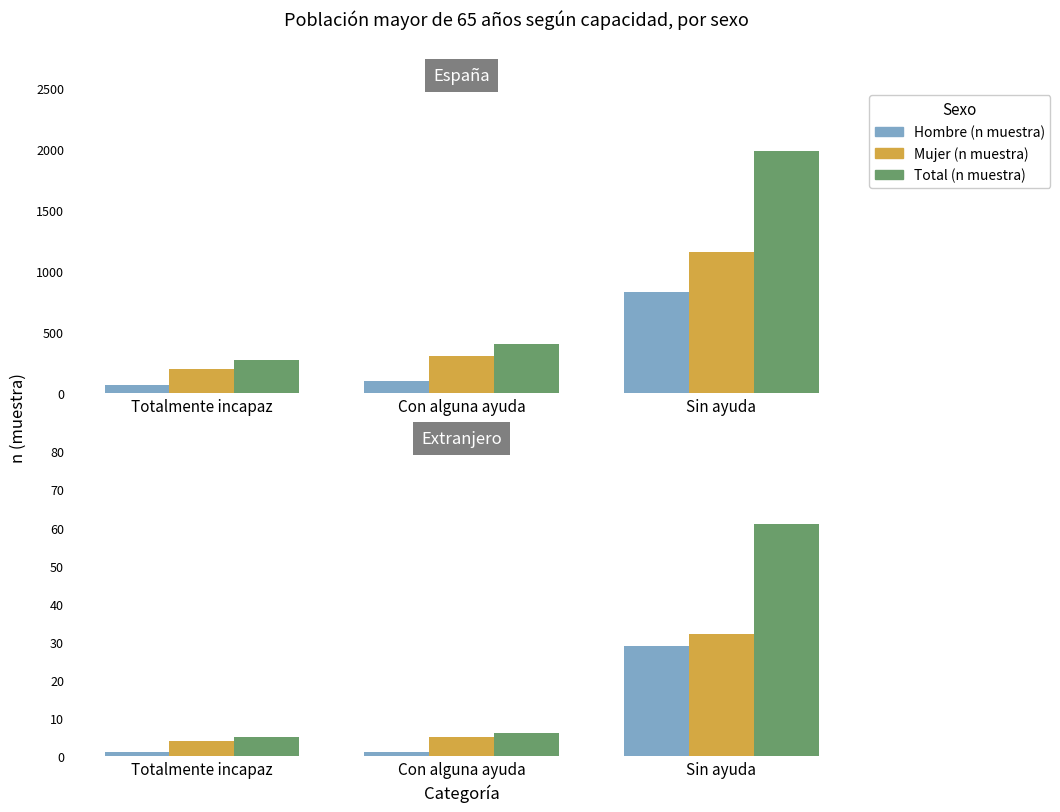

What are all the series names shown in the legend?

Hombre (n muestra), Mujer (n muestra), Total (n muestra)